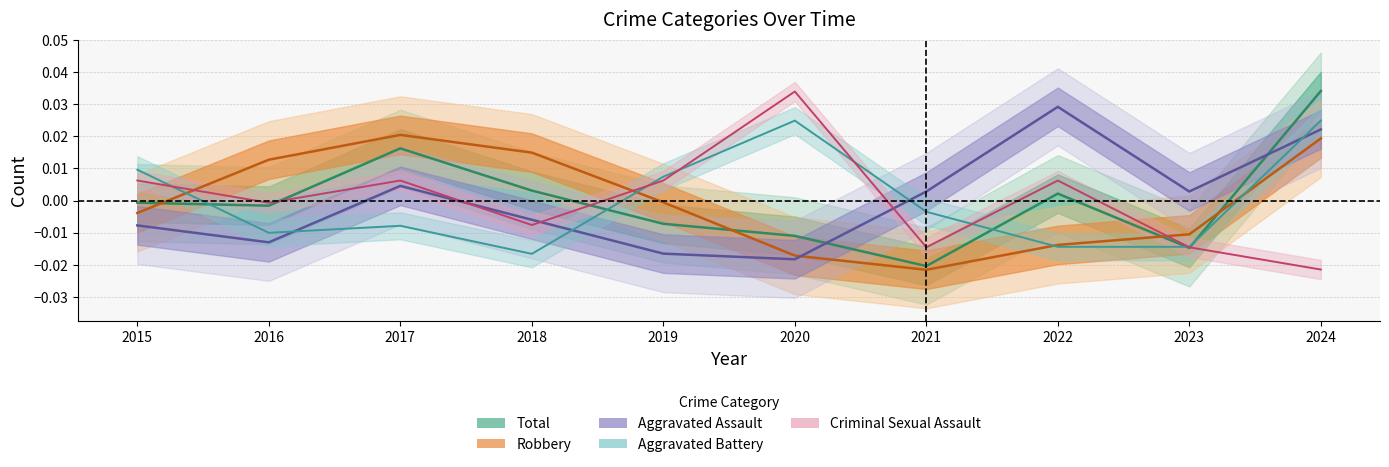

Rank the series by their maximum value, from lowest to highest.

Robbery, Aggravated Battery, Aggravated Assault, Criminal Sexual Assault, Total